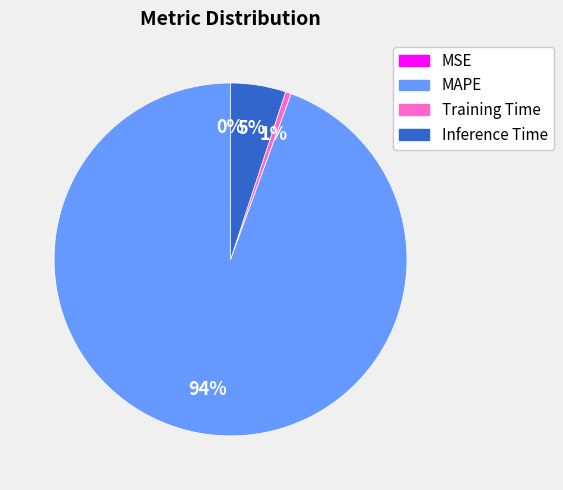

To the nearest percent, what is the average slice percentage?

25%